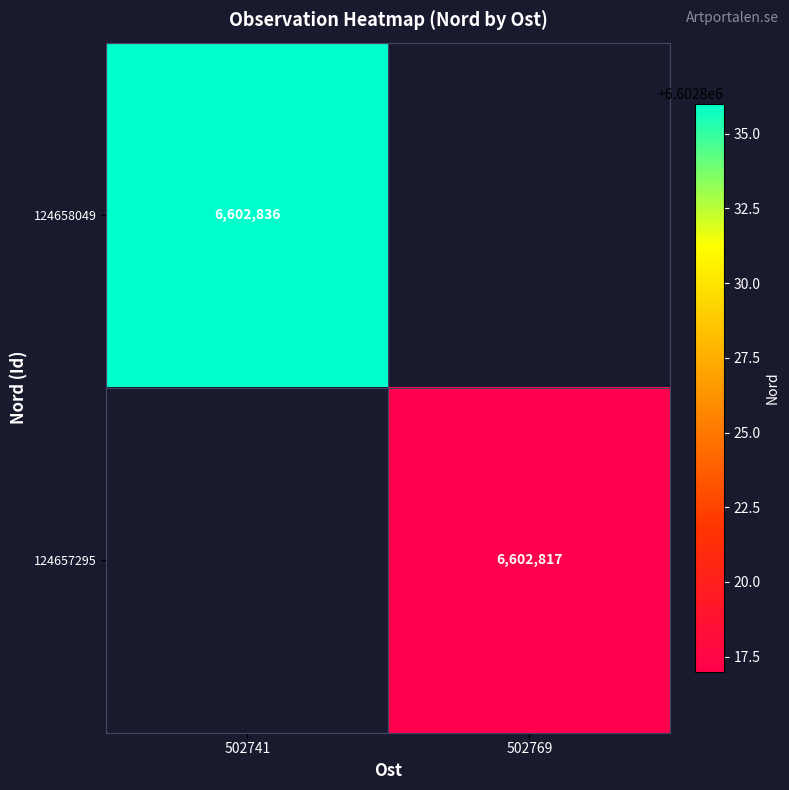

True or false: 124657295 has a value of 1494463 at 502769.

False